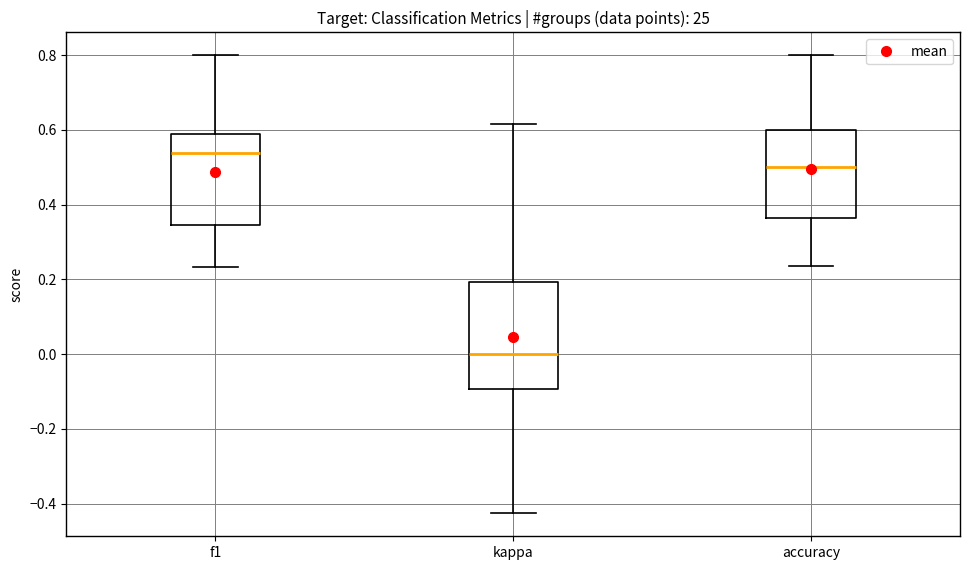

Comparing the boxes themselves (not the whiskers), which one is the tallest?

kappa